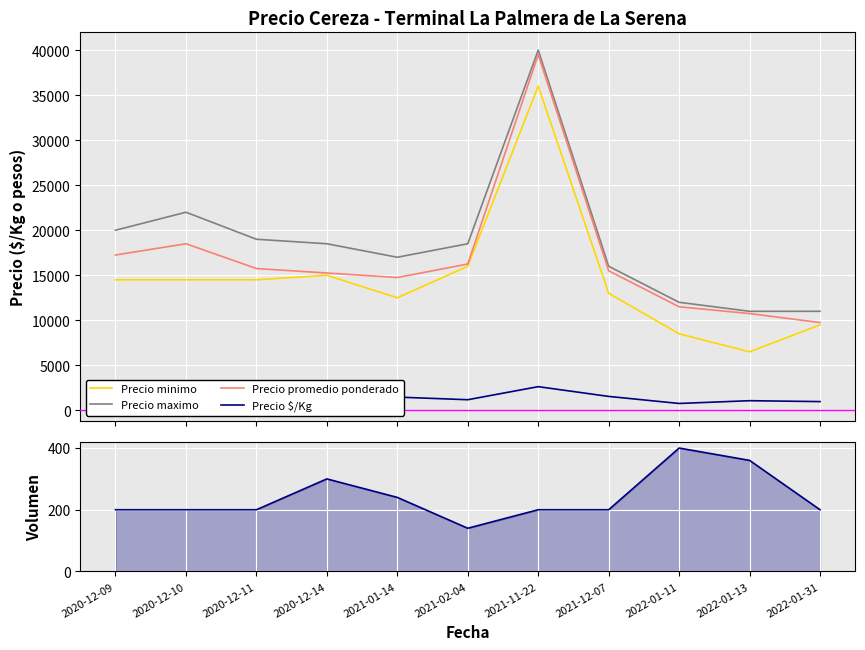

Count the number of data series in this chart.

5